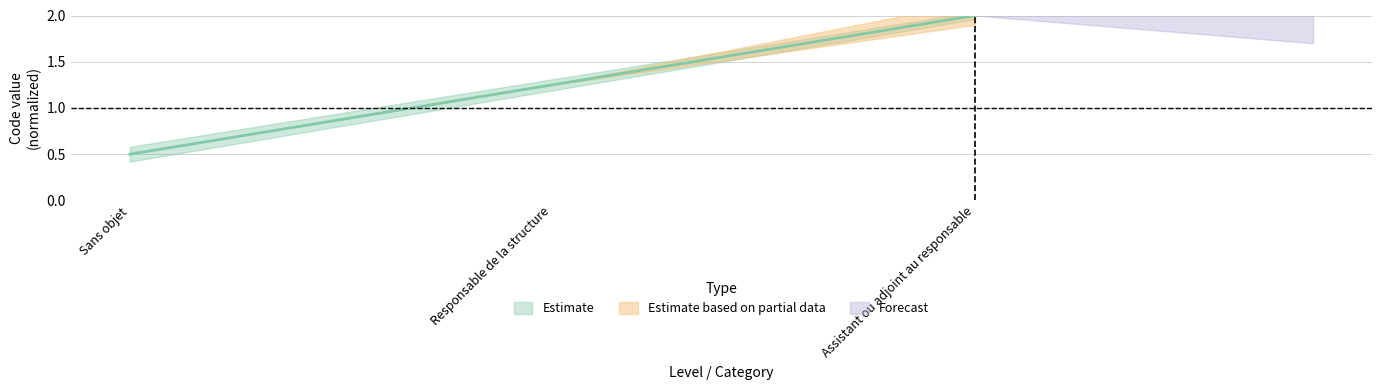

Where does the data first go above 1?

Responsable de la structure